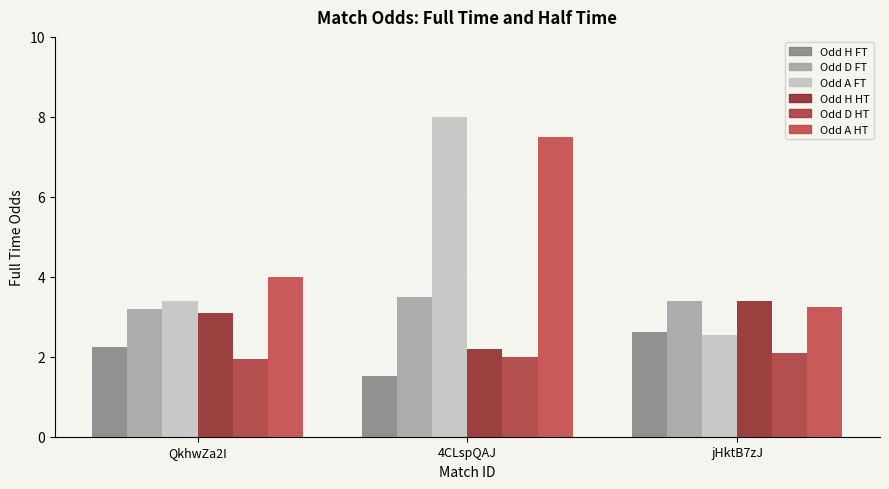

Which series has the largest range (max minus min)?

Odd A FT